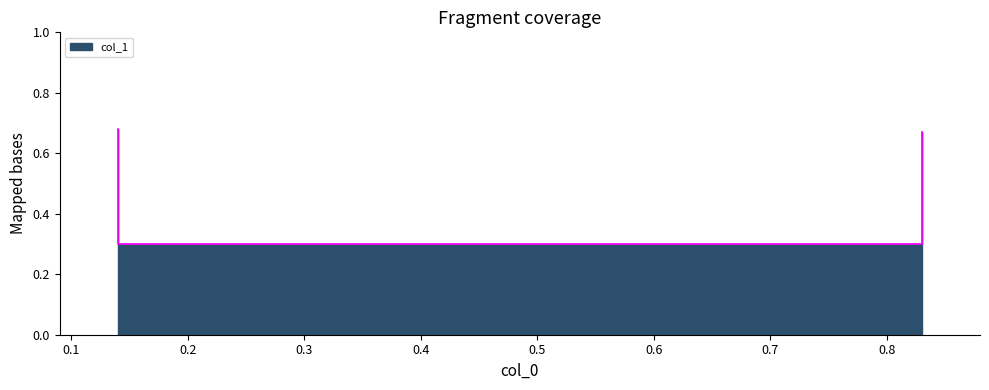

Rank the categories by value from highest to lowest.

0.14, 0.83, 0.14, 0.83